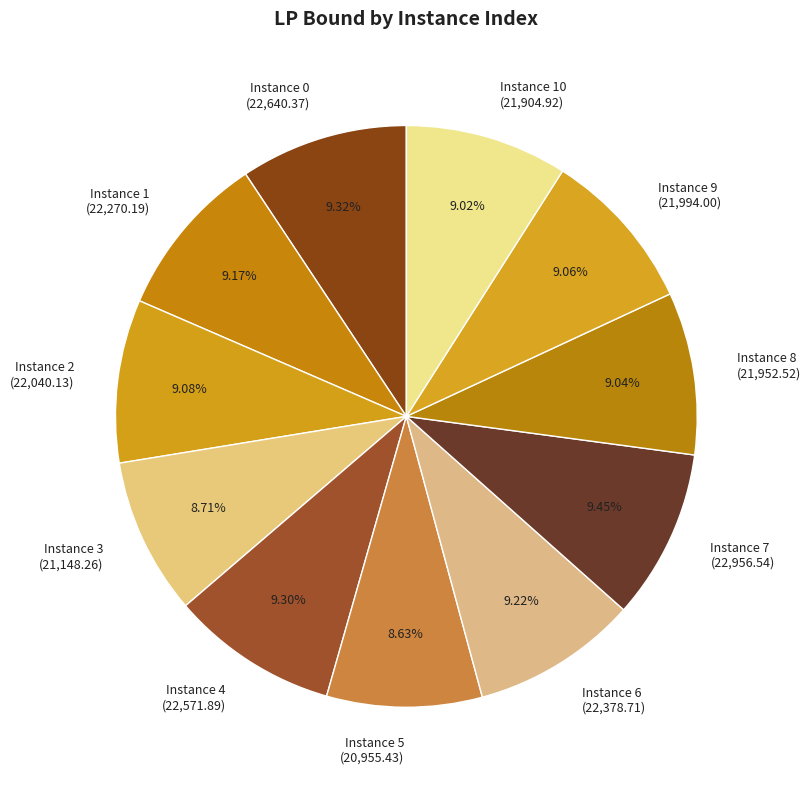

How many segments does this pie chart have?

11